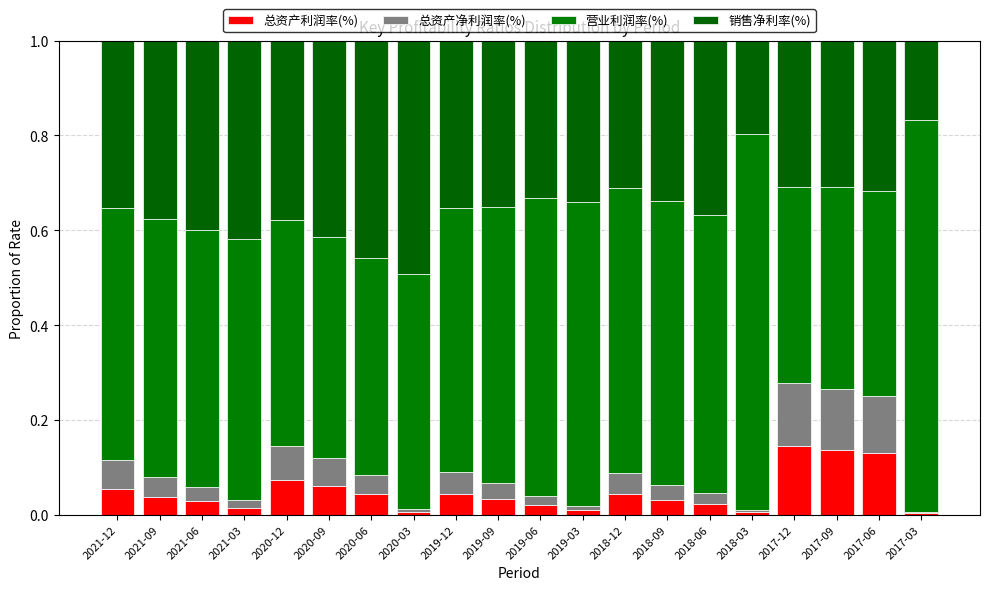

What are all the series names shown in the legend?

总资产利润率(%), 总资产净利润率(%), 营业利润率(%), 销售净利率(%)